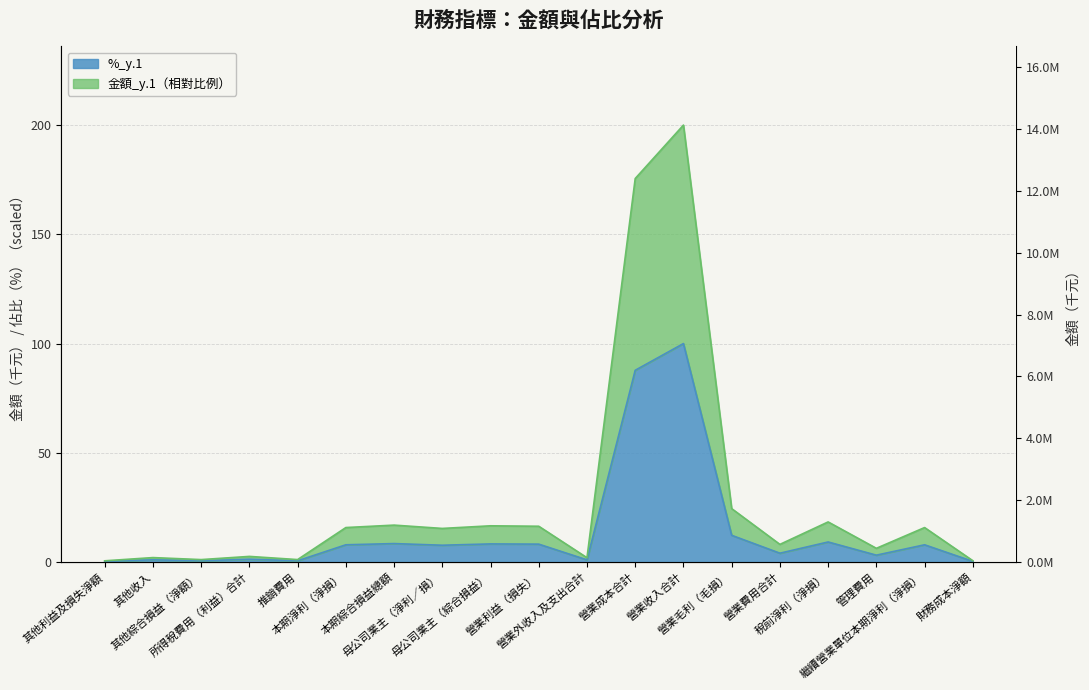

Where is the first local maximum for %_y.1?

其他收入